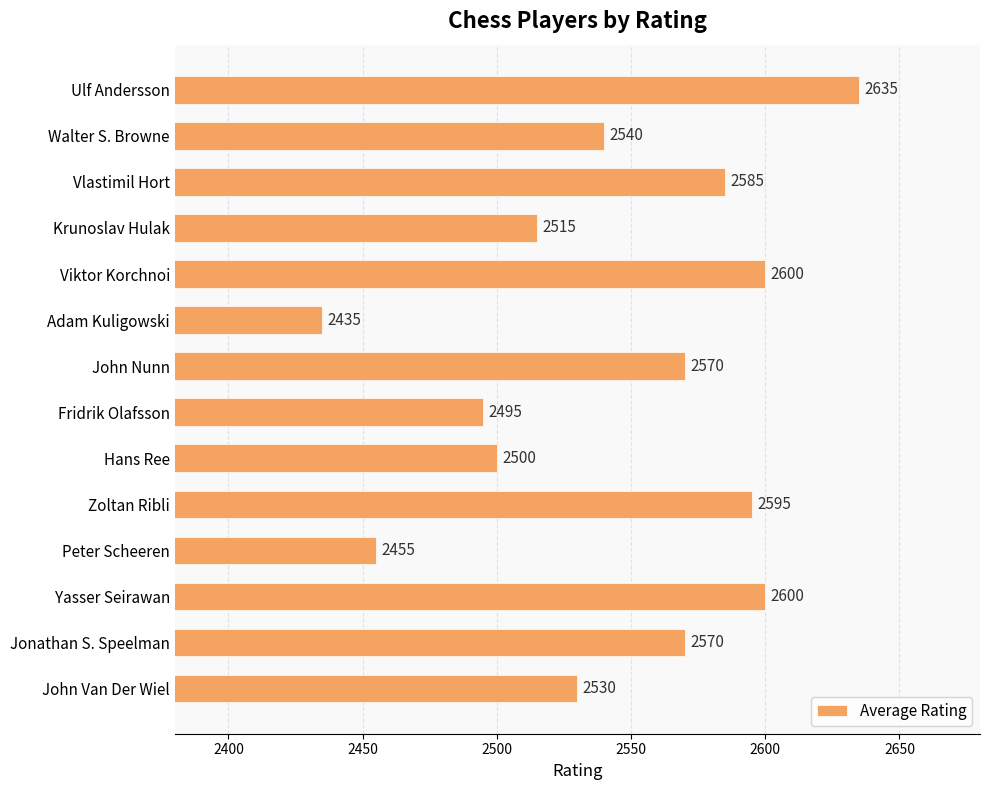

What is the sum of the values at Vlastimil Hort and Viktor Korchnoi?

5185